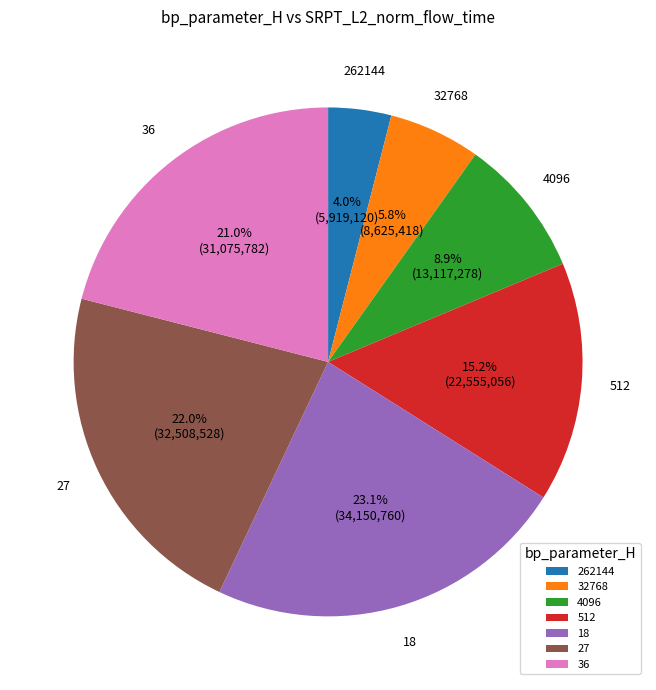

Which category has the smallest portion of the pie?

262144